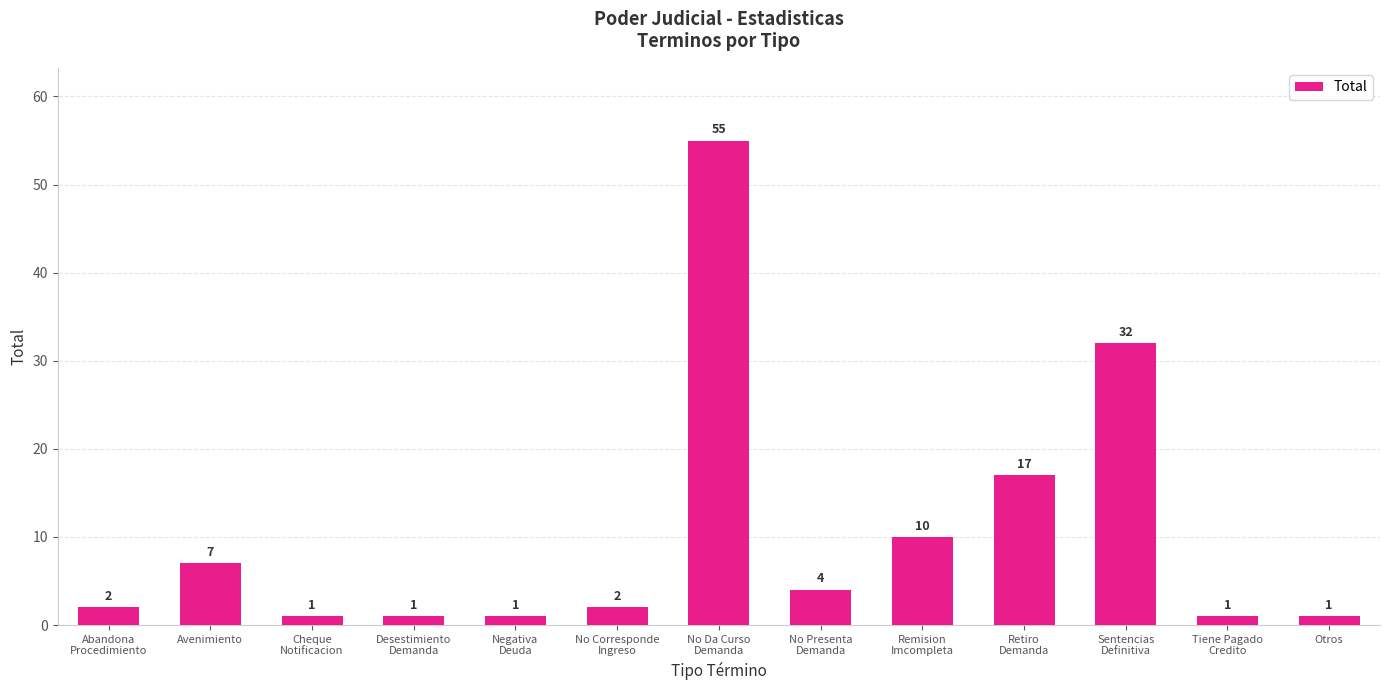

Does the chart contain stacked bars?

No